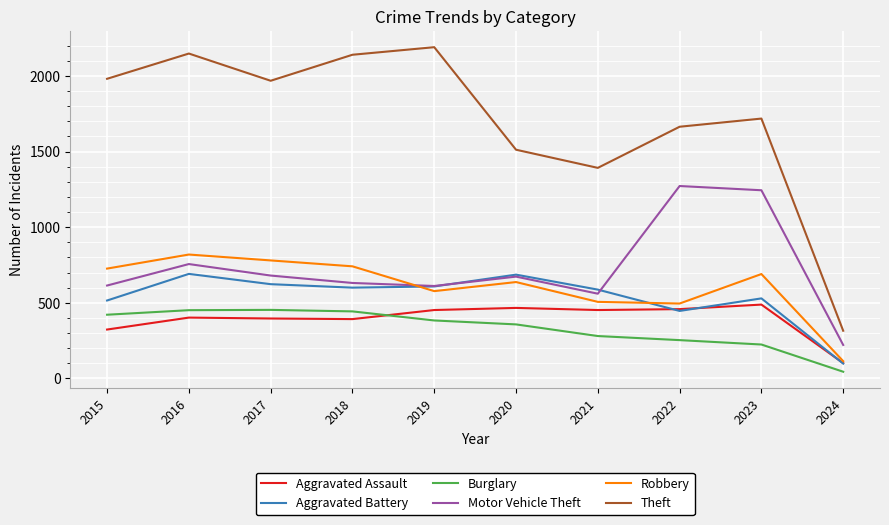

What is the difference between the Robbery values at 2021 and 2018?

235